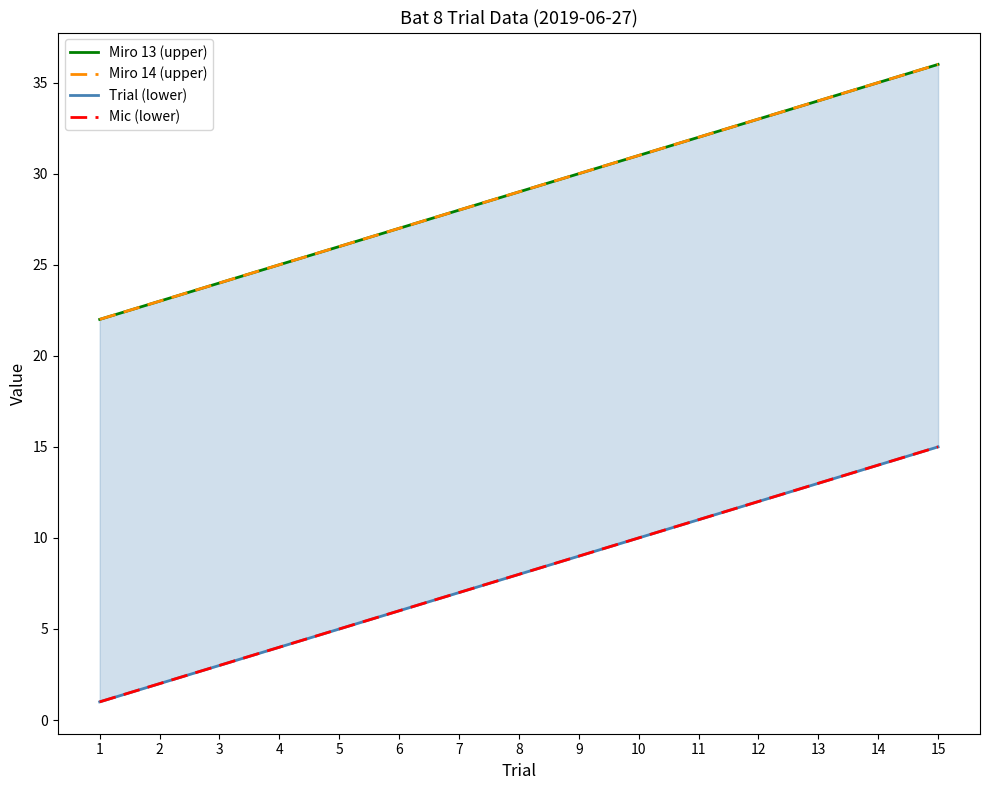

Does the chart display data point markers on the line(s)?

No